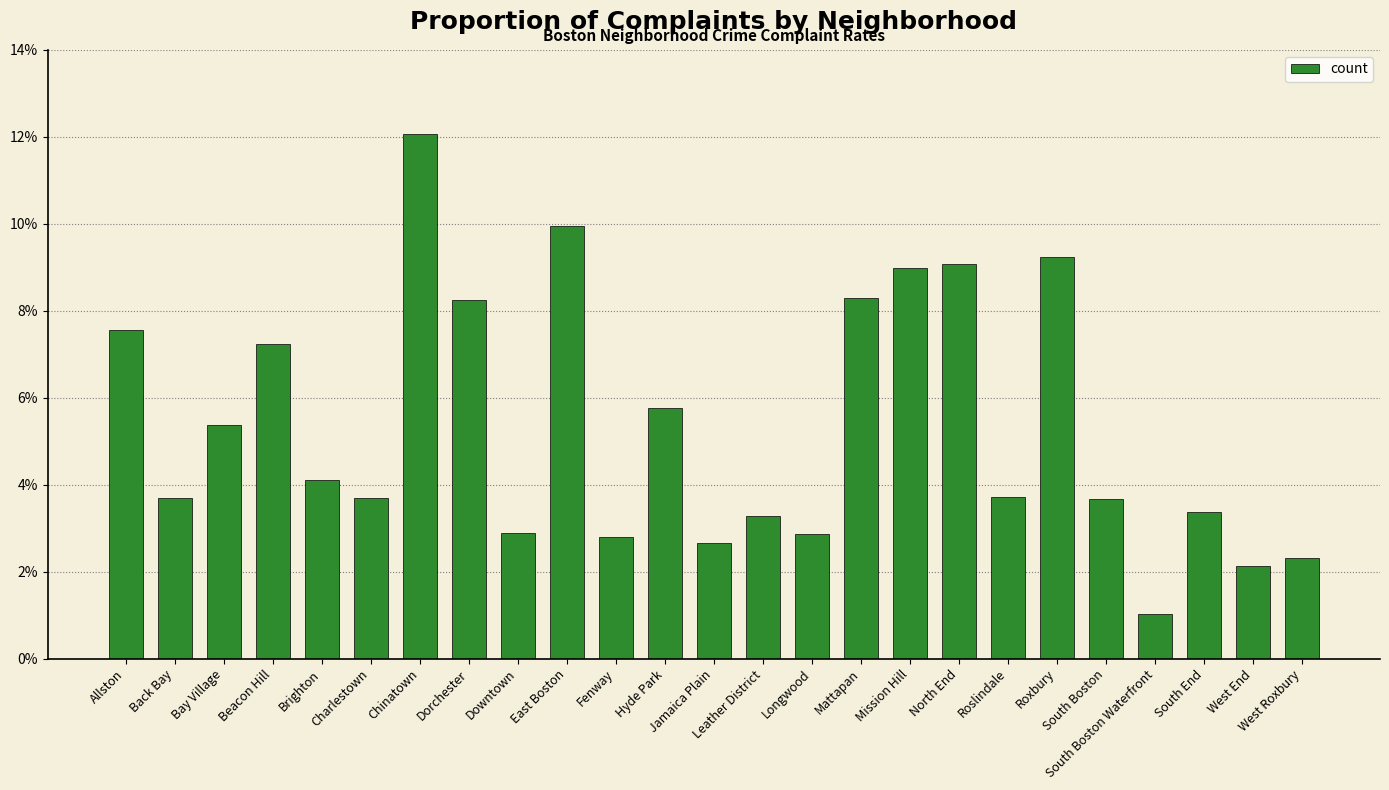

Rank the categories by value from highest to lowest.

Chinatown, East Boston, Roxbury, North End, Mission Hill, Mattapan, Dorchester, Allston, Beacon Hill, Hyde Park, Bay Village, Brighton, Roslindale, Back Bay, Charlestown, South Boston, South End, Leather District, Downtown, Longwood, Fenway, Jamaica Plain, West Roxbury, West End, South Boston Waterfront